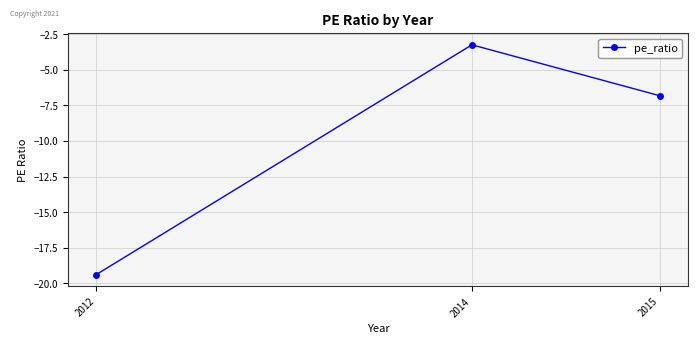

Reading right to left, what are all the values shown in this chart?

2015=-6.8	2014=-3.2	2012=-19.4